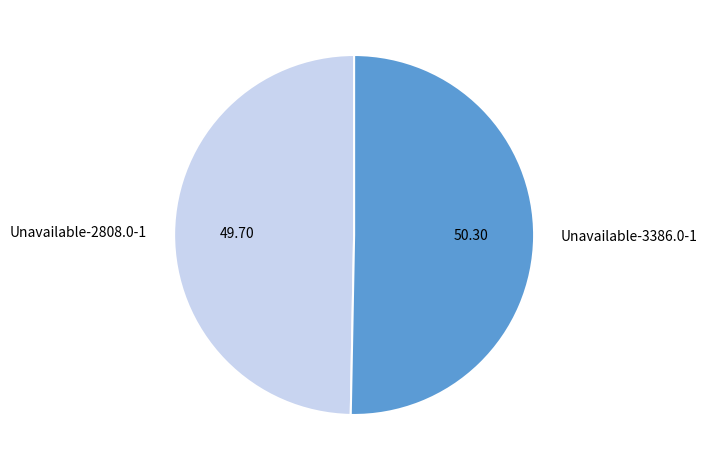

Is Unavailable-2808.0-1 the majority of the pie?

No